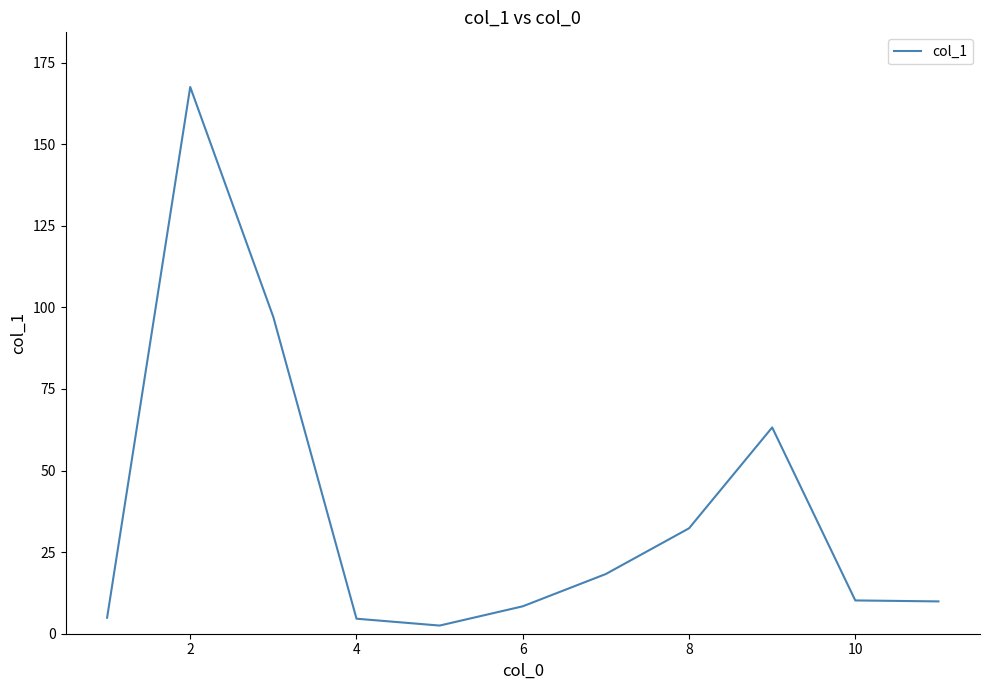

What is the greatest value displayed?

167.5